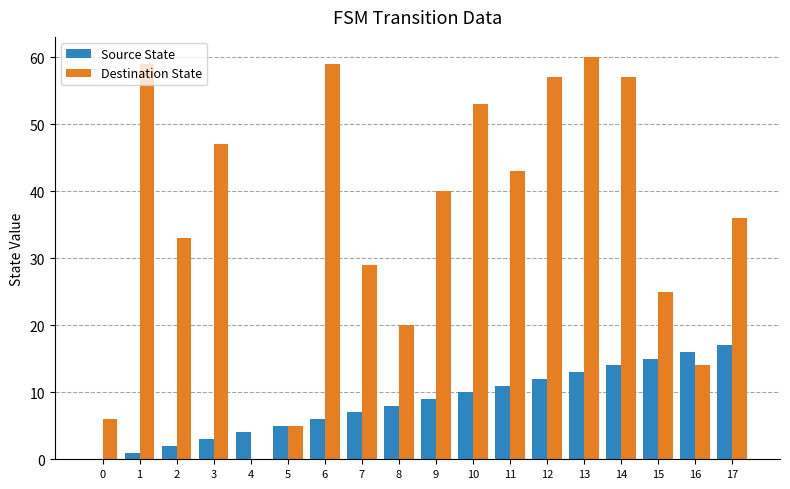

The value of Destination State at 0 is 2. True or false?

False